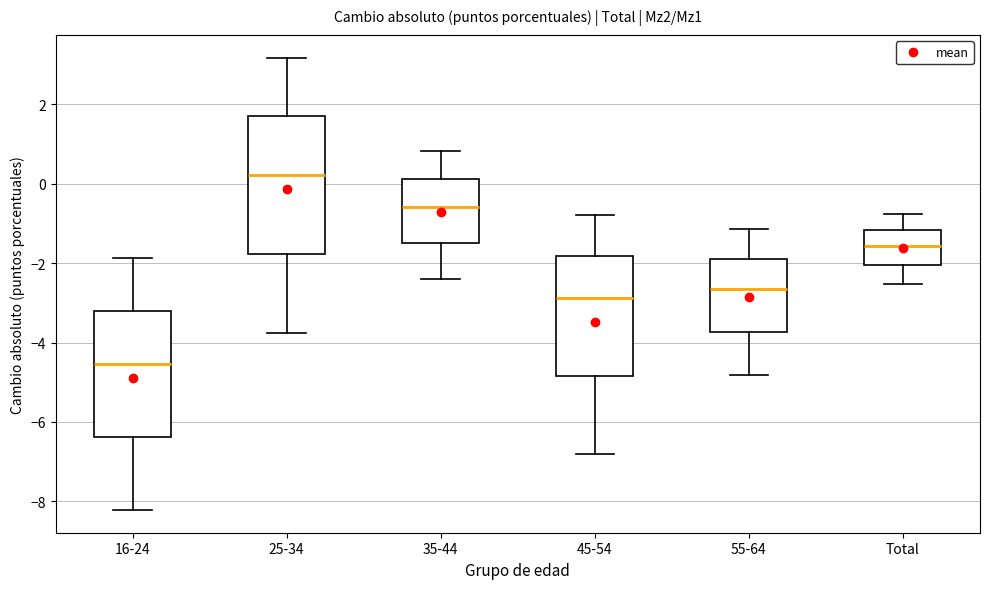

Reading left to right, transcribe this box plot: for each box, give where its median line is, the range the box spans, and where its two whiskers end, as read against the y-axis. The values are not printed on the chart, so give them approximately, as read against the axis.

16-24: median -4.6, box -6.4 to -3.2, whiskers -8.2 to -1.8
25-34: median 0.2, box -1.8 to 1.8, whiskers -3.8 to 3.2
35-44: median -0.6, box -1.4 to 0.2, whiskers -2.4 to 0.8
45-54: median -2.8, box -4.8 to -1.8, whiskers -6.8 to -0.8
55-64: median -2.6, box -3.8 to -1.8, whiskers -4.8 to -1.2
Total: median -1.6, box -2.0 to -1.2, whiskers -2.6 to -0.8